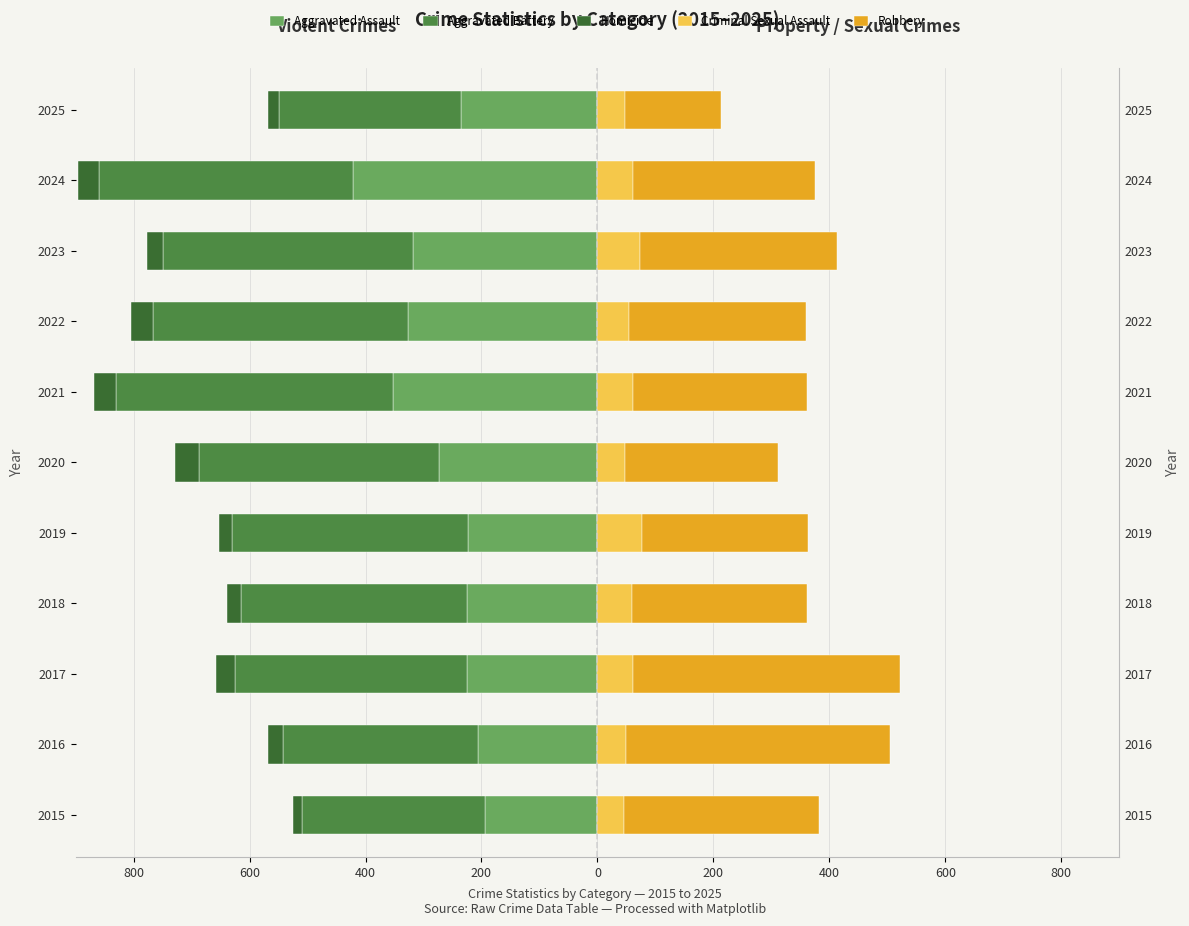

Between 2017 and 2015, which is larger?

2015